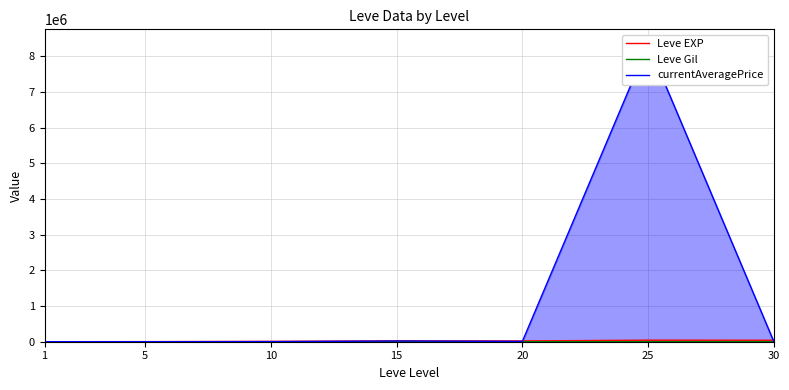

Which series has the widest spread of values?

currentAveragePrice